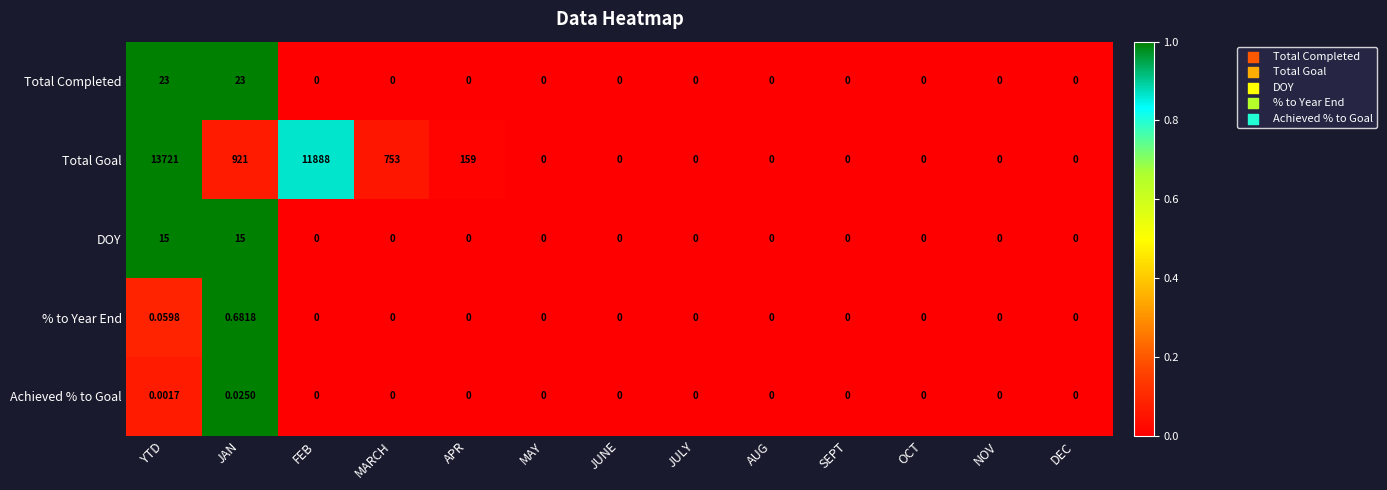

Which category has the highest value in the Total Goal series?

YTD